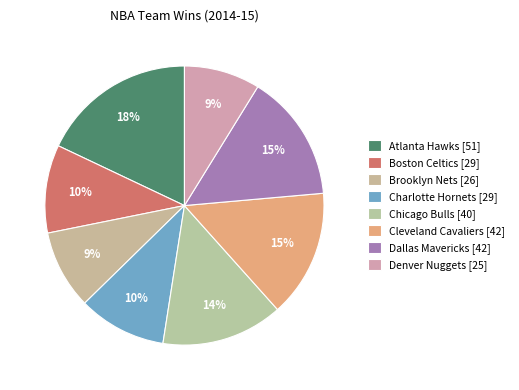

To the nearest percent, what percentage of the pie is Chicago Bulls?

14%